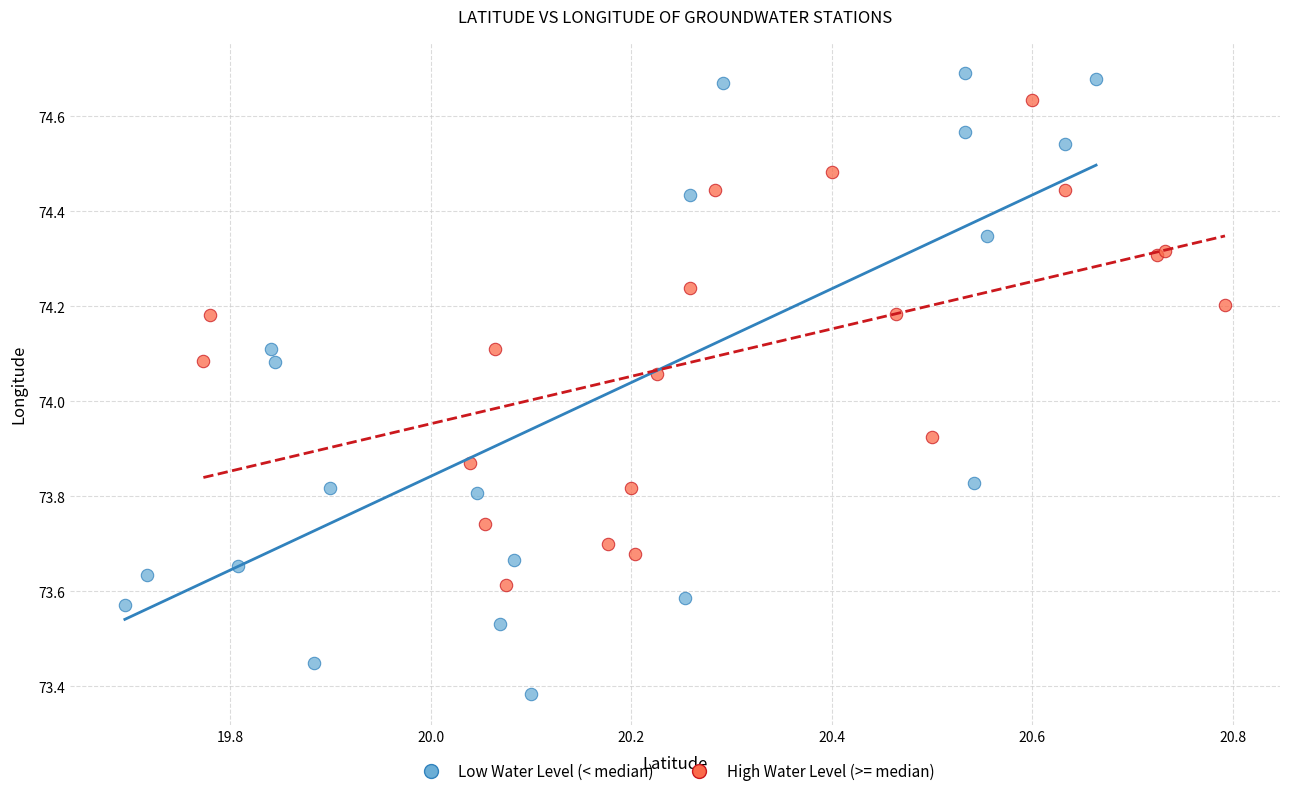

Which series contains the lowest Y value?

Low Water Level (< median)